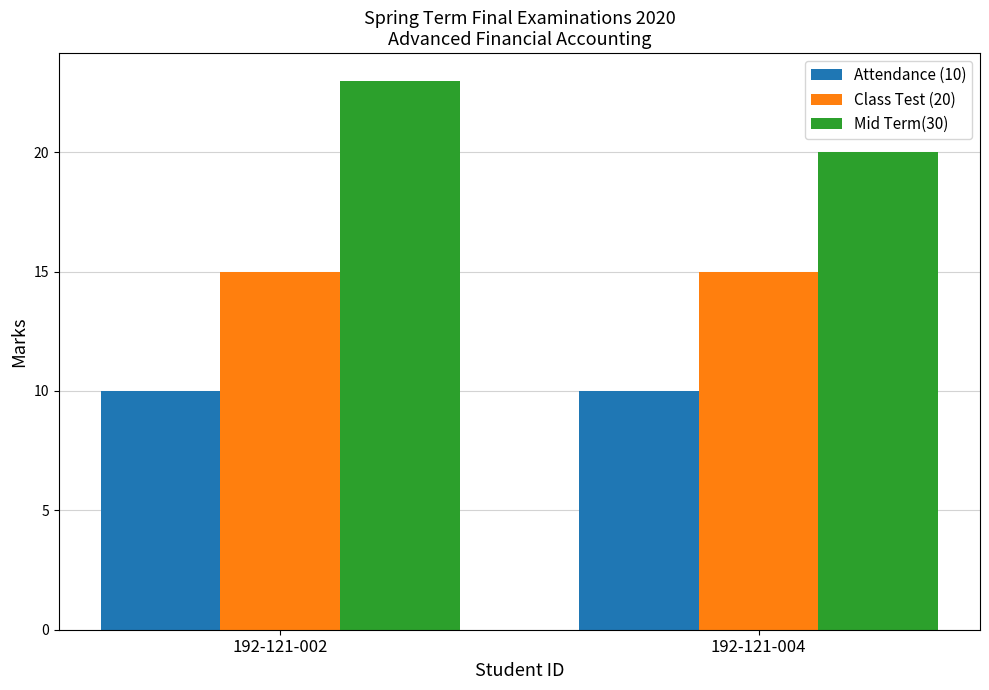

What is the greatest value displayed?

23